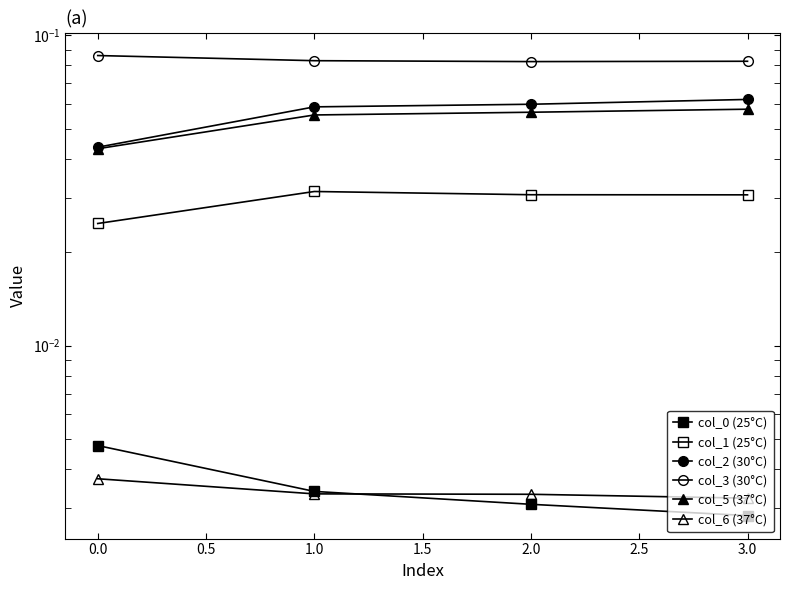

The value of col_1 (25°C) at 2.0 is 0.0. True or false?

False